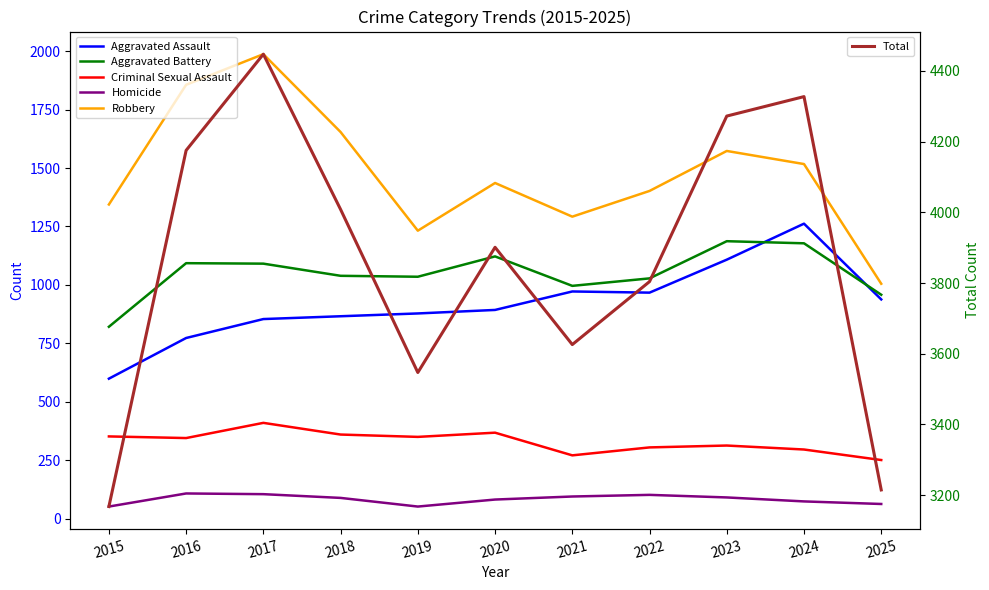

How many interior local peaks does the Criminal Sexual Assault series have?

3